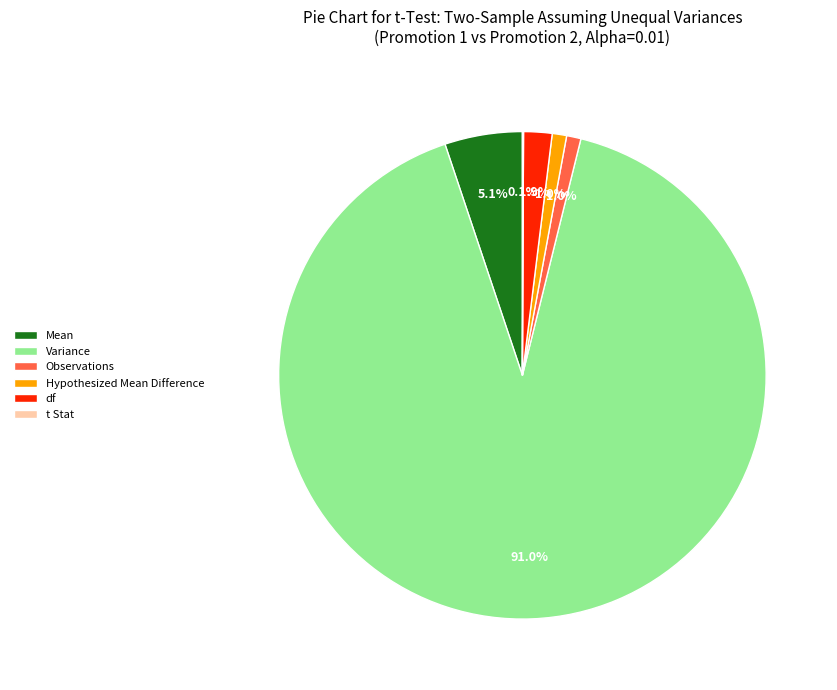

To the nearest percent, what portion does Variance represent?

91%